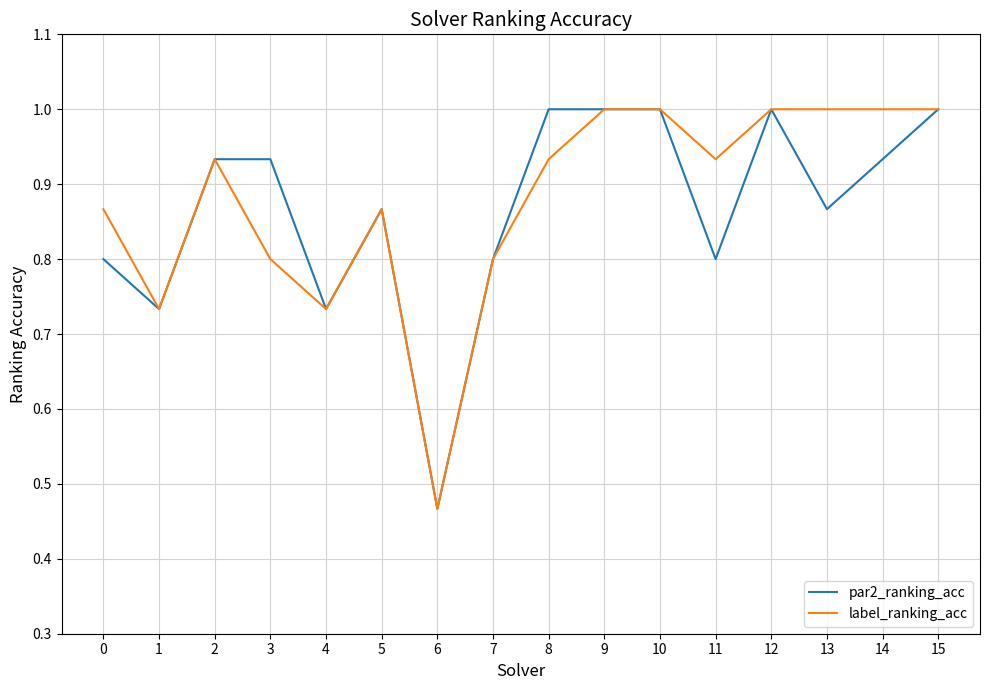

What is the approximate value of label_ranking_acc at 14?

1.0